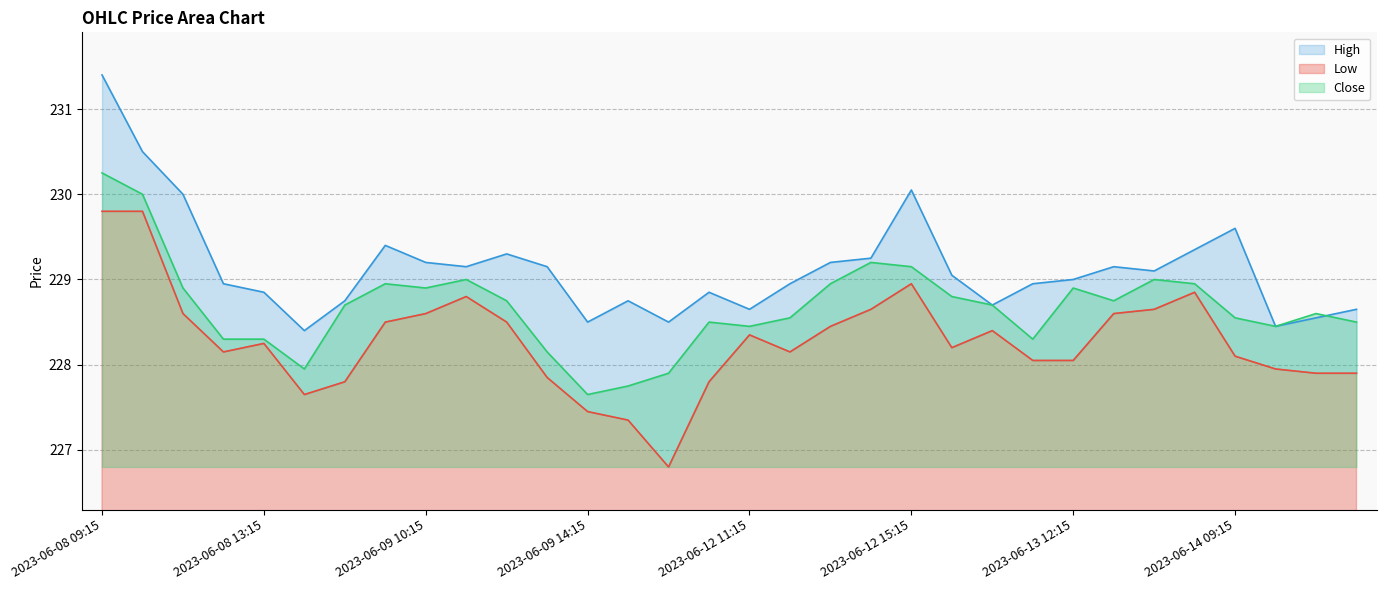

Count the number of data series in this chart.

3